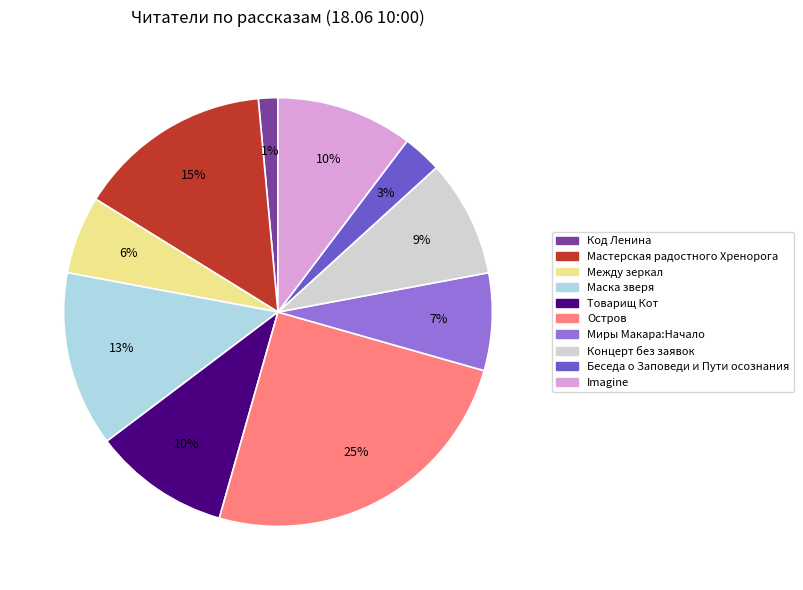

Combined, do Imagine and Мастерская радостного Хренорога account for over 50%?

No